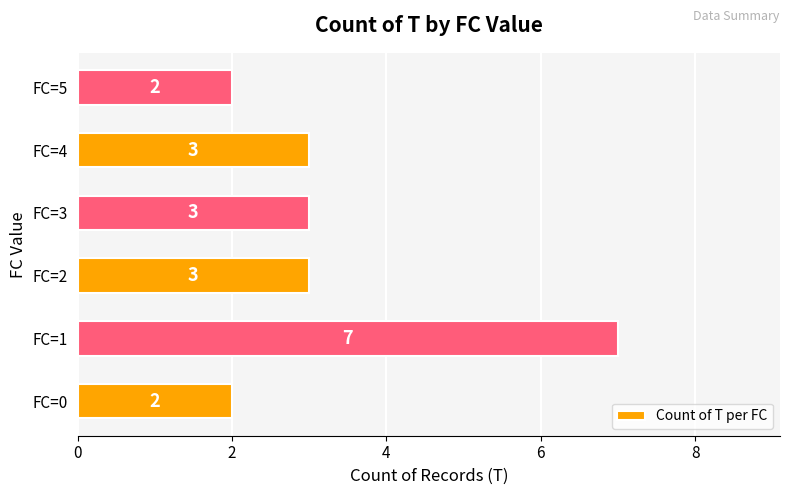

Count the number of categories in the chart.

6